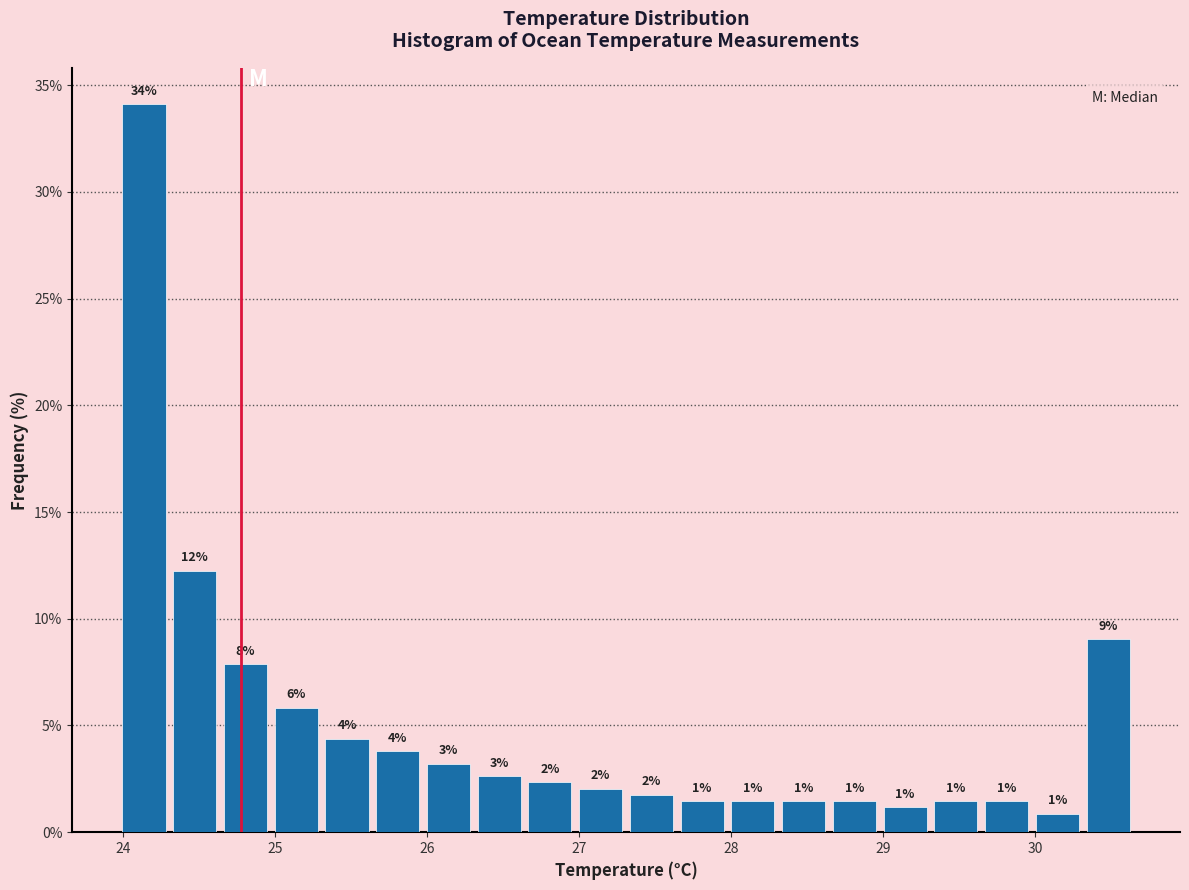

Around what value on the x-axis is the tallest bar? Give the approximate position of its centre, as read against the axis.

24.1